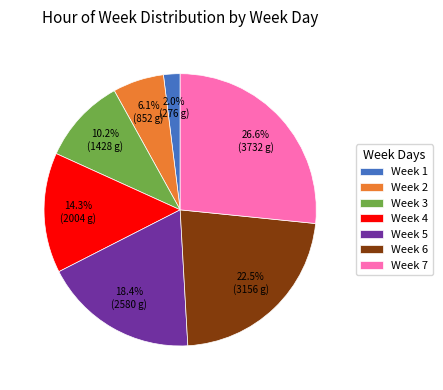

Rank the categories by value from highest to lowest.

Week 7, Week 6, Week 5, Week 4, Week 3, Week 2, Week 1